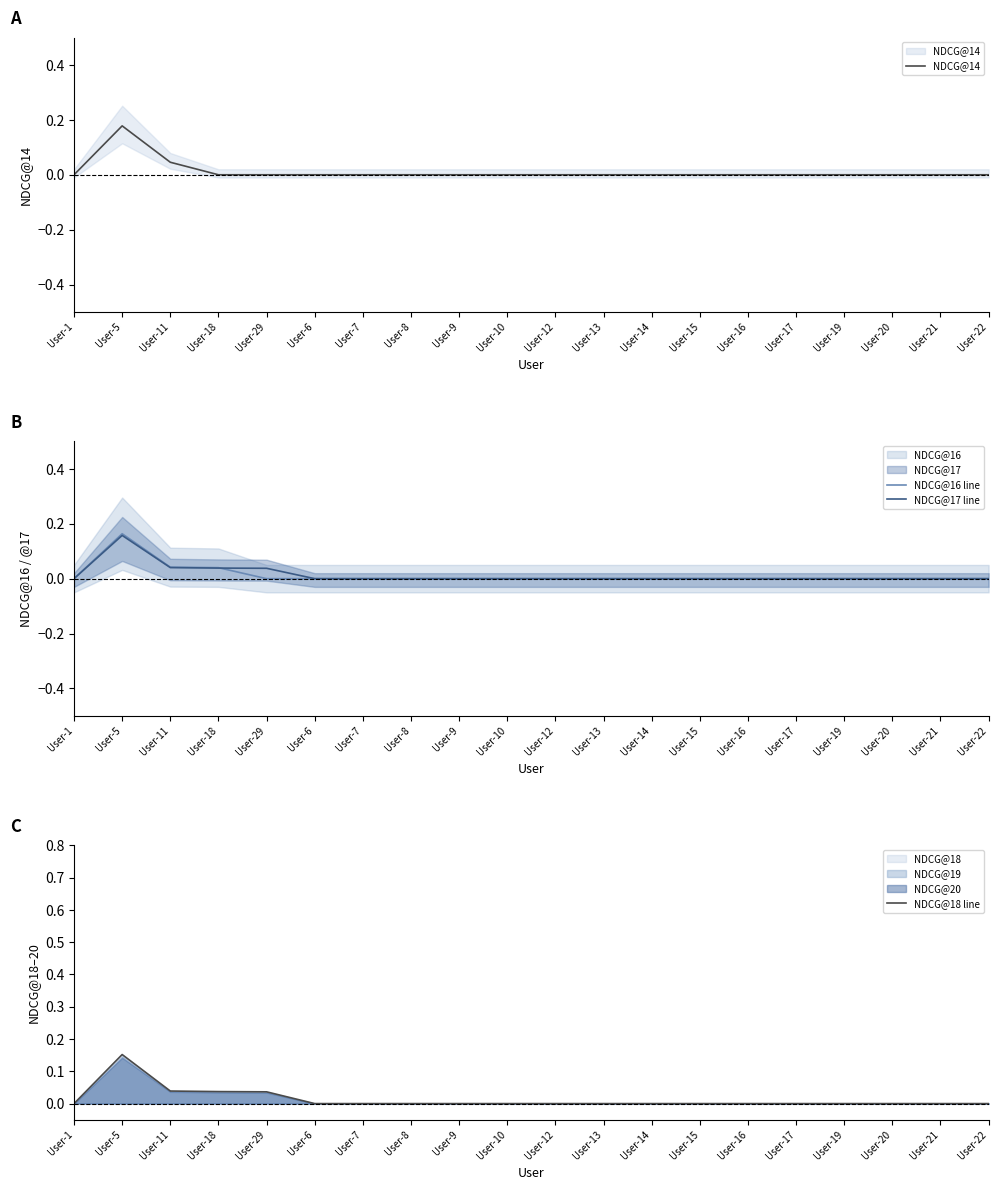

Is it true that NDCG@17 line equals 0.0 at User-6?

True